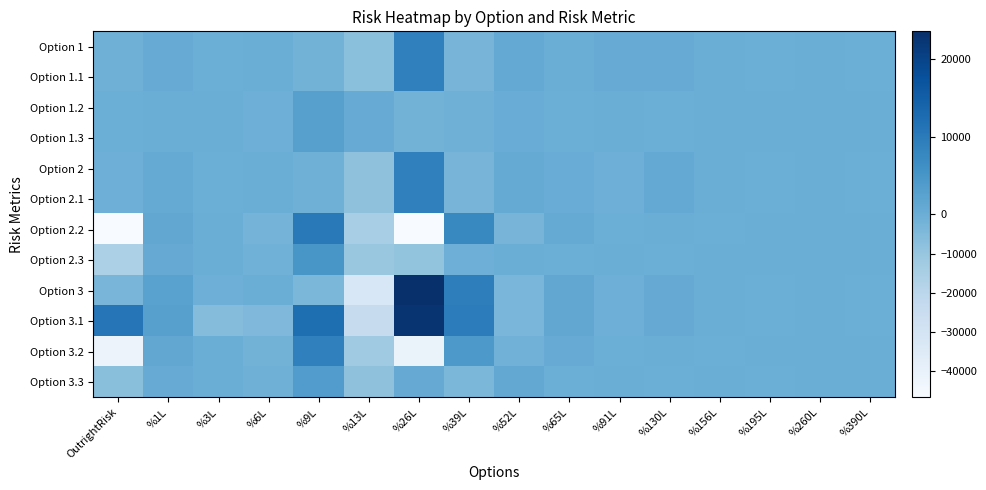

Which has a higher value, %195L or %3L?

%195L